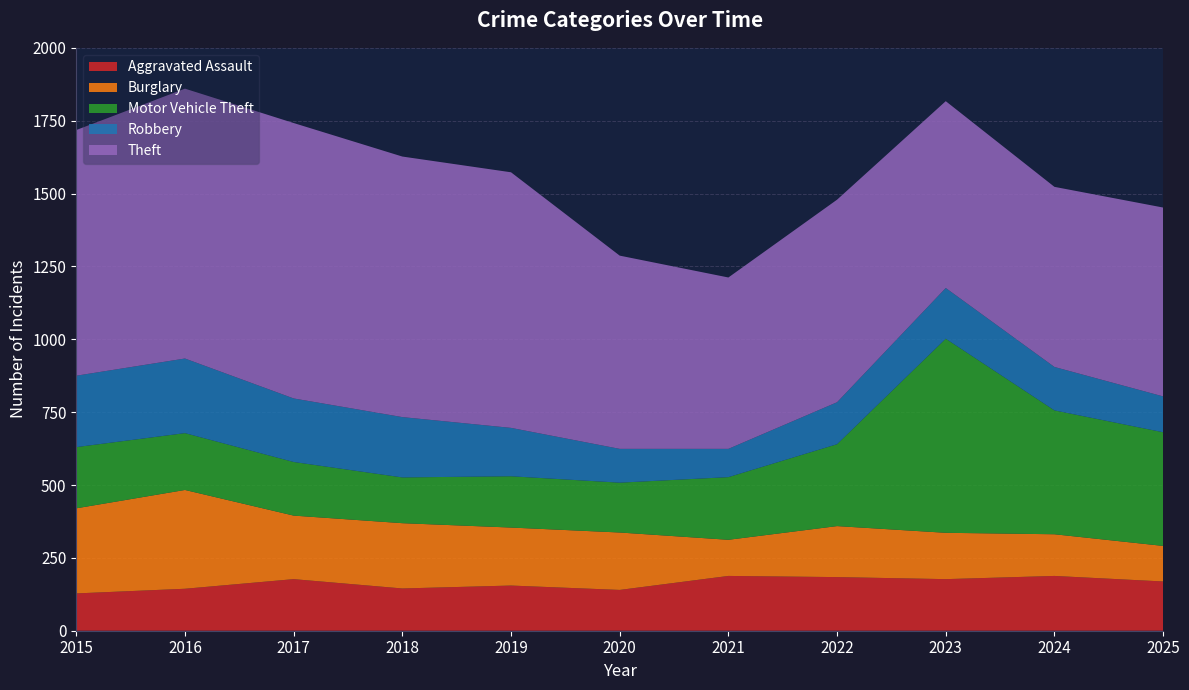

Reading left to right, list all the values displayed in this chart.

Aggravated Assault: 2015=128	2016=144	2017=177	2018=145	2019=155	2020=140	2021=188	2022=184	2023=177	2024=188	2025=169
Burglary: 2015=292	2016=339	2017=218	2018=224	2019=199	2020=197	2021=124	2022=175	2023=159	2024=143	2025=122
Motor Vehicle Theft: 2015=210	2016=195	2017=184	2018=157	2019=176	2020=171	2021=215	2022=281	2023=666	2024=425	2025=390
Robbery: 2015=245	2016=256	2017=218	2018=207	2019=166	2020=116	2021=97	2022=144	2023=174	2024=149	2025=123
Theft: 2015=843	2016=926	2017=945	2018=894	2019=877	2020=663	2021=588	2022=695	2023=641	2024=618	2025=648